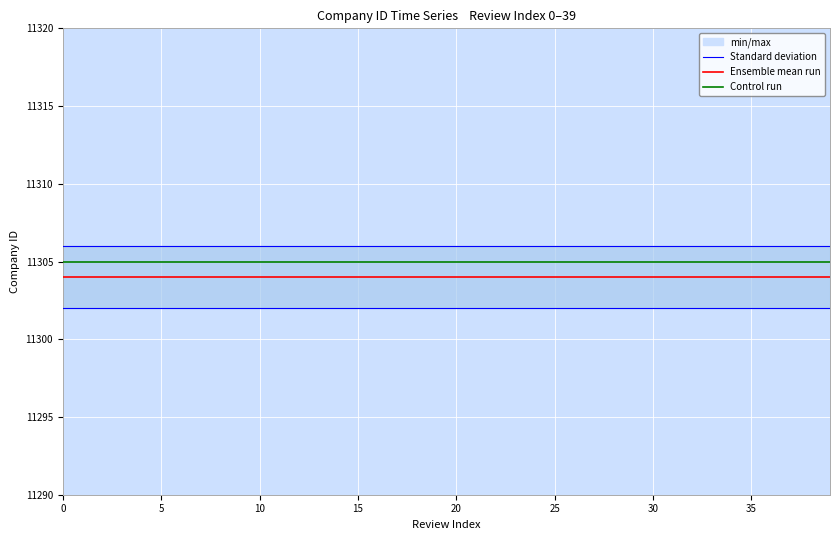

Reading right to left, extract all data points from this chart.

Standard deviation: 11306	11306	11306	11306	11306	11306	11306	11306	11306	11306	11306	11306	11306	11306	11306	11306	11306	11306	11306	11306	11306	11306	11306	11306	11306	11306	11306	11306	11306	11306	11306	11306	11306	11306	11306	11306	11306	11306	11306	11306
Ensemble mean run: 11304	11304	11304	11304	11304	11304	11304	11304	11304	11304	11304	11304	11304	11304	11304	11304	11304	11304	11304	11304	11304	11304	11304	11304	11304	11304	11304	11304	11304	11304	11304	11304	11304	11304	11304	11304	11304	11304	11304	11304
Control run: 11305	11305	11305	11305	11305	11305	11305	11305	11305	11305	11305	11305	11305	11305	11305	11305	11305	11305	11305	11305	11305	11305	11305	11305	11305	11305	11305	11305	11305	11305	11305	11305	11305	11305	11305	11305	11305	11305	11305	11305